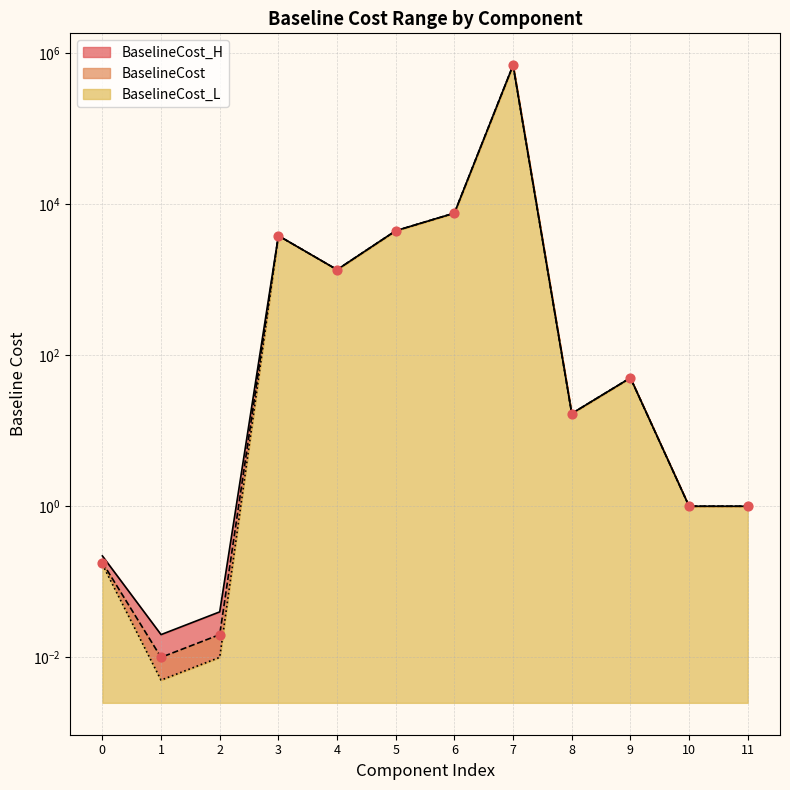

Which series has the largest total across all categories?

BaselineCost_H